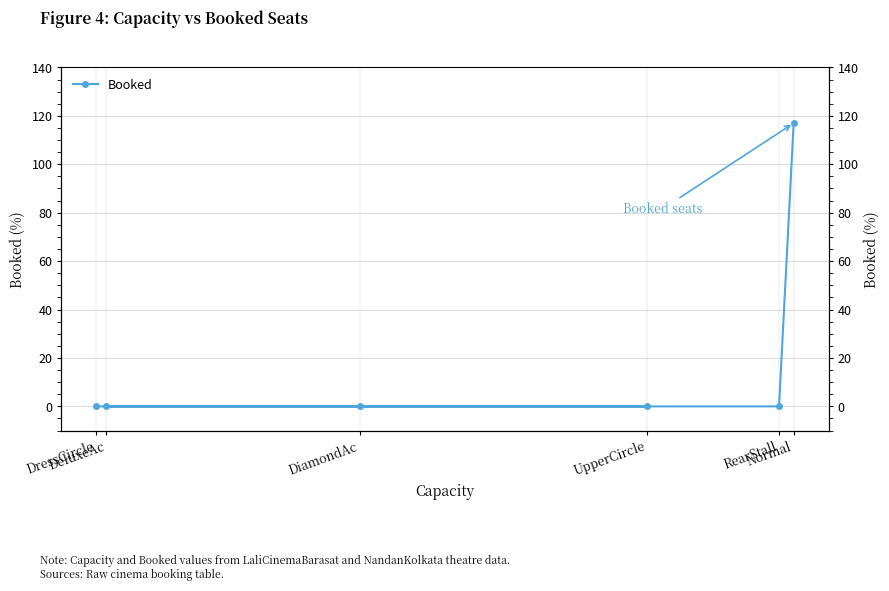

List the labels in order of value, smallest first.

DressCircle, UpperCircle, DeluxeAc, DiamondAc, RearStall, Normal